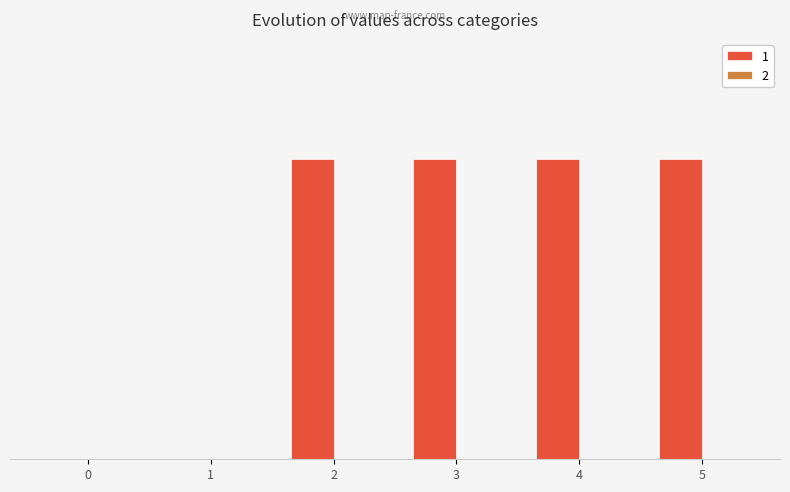

Does the chart contain stacked bars?

No